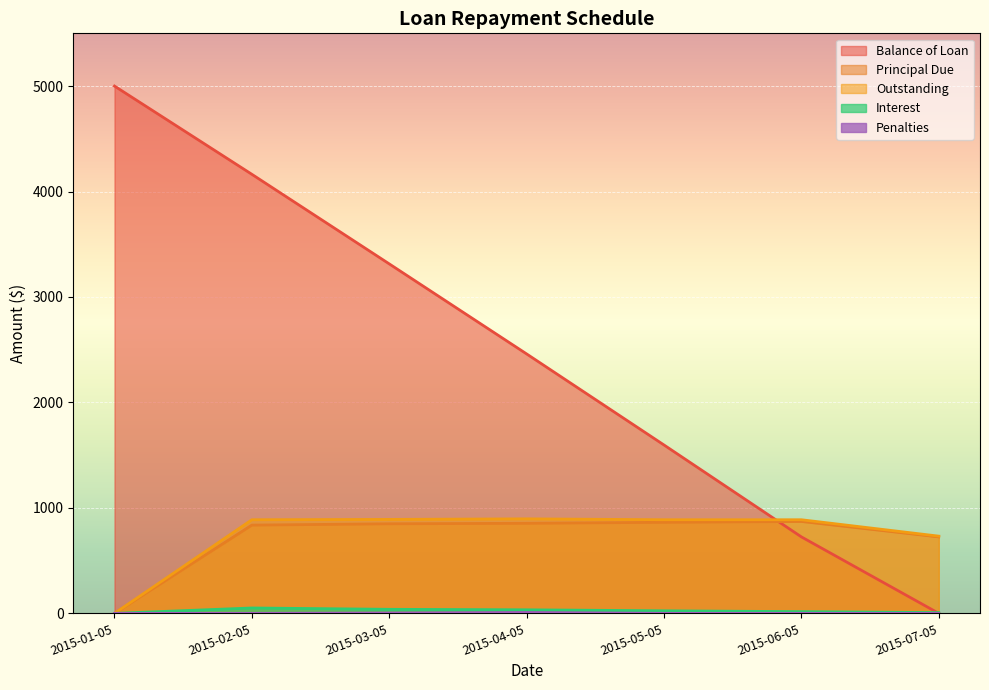

Rank the categories by Penalties value from lowest to highest.

2015-01-05, 2015-02-05, 2015-05-05, 2015-06-05, 2015-07-05, 2015-03-05, 2015-04-05